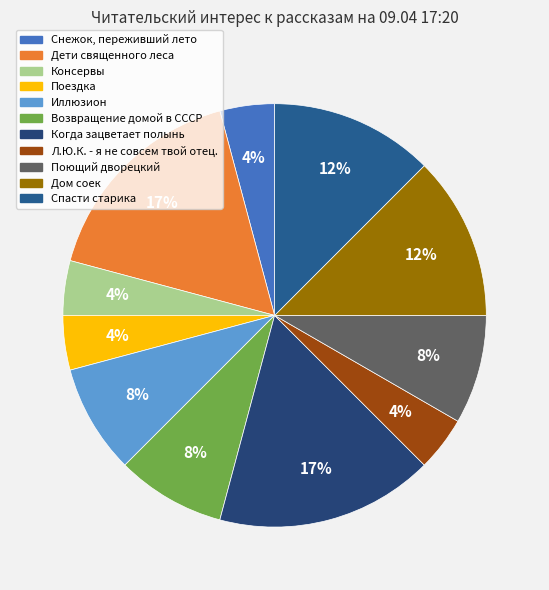

To the nearest percent, what is the average slice percentage?

9%